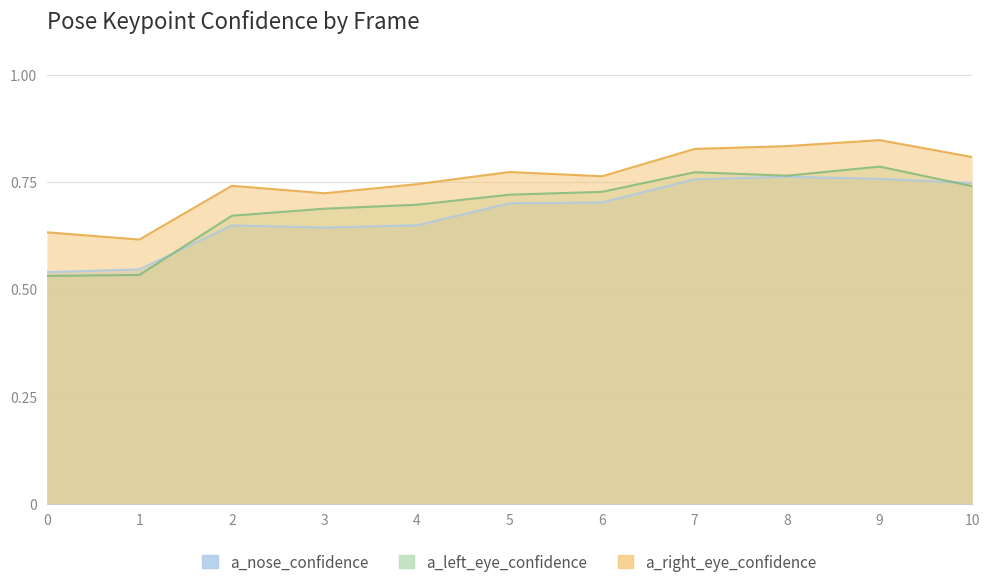

How many lines are shown in the chart?

3